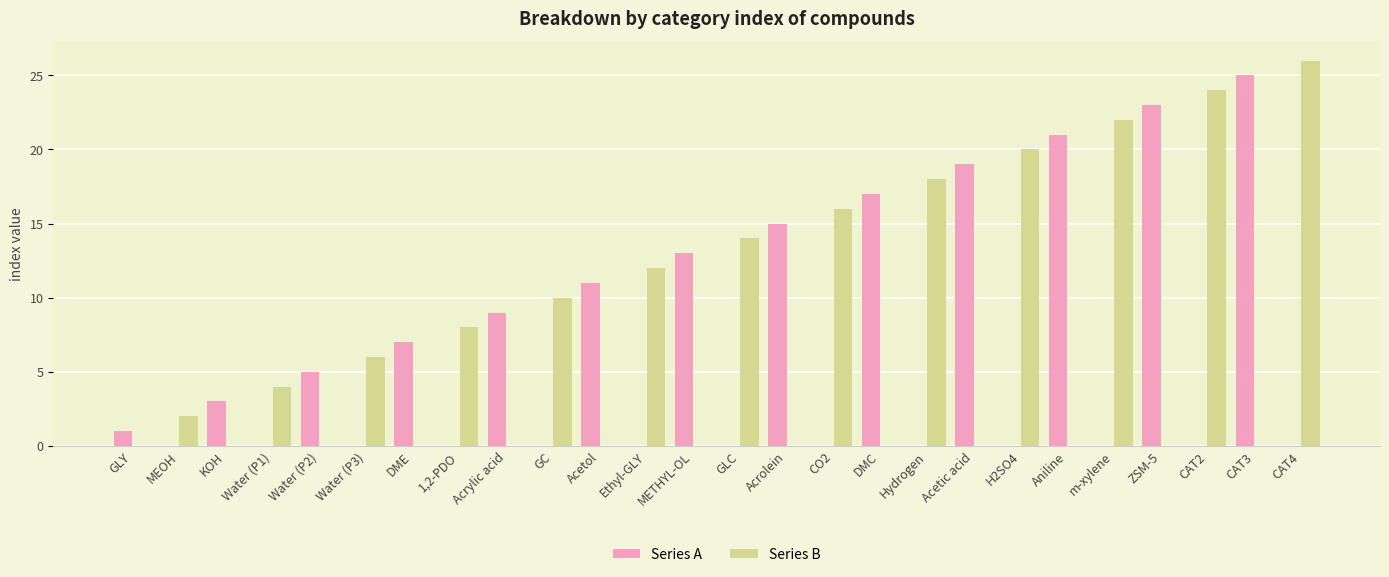

What is the difference between the Series B values at Acrylic acid and GLC?

14